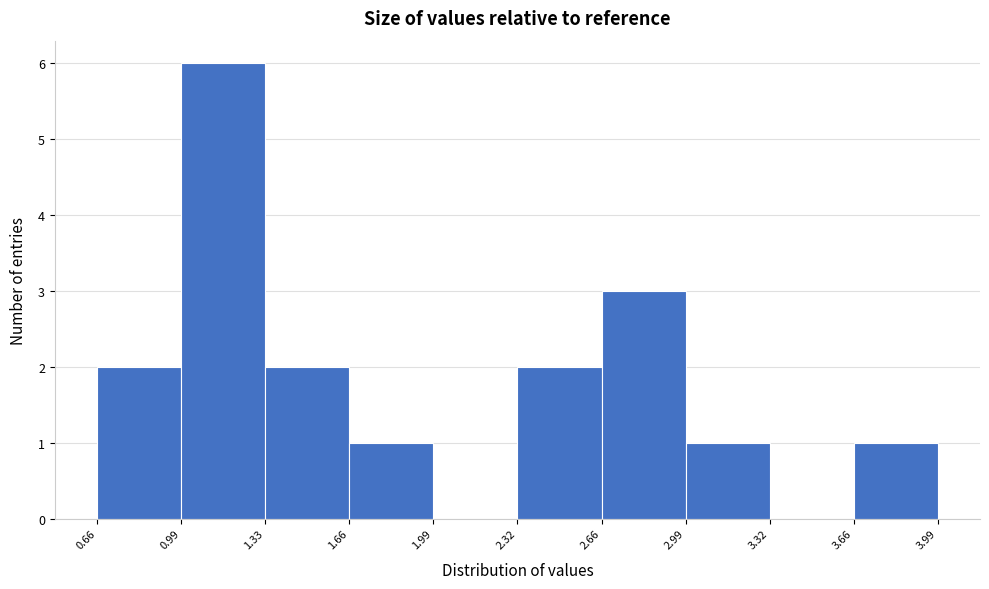

Reading left to right, list every bar in this chart as the range it spans on the x-axis followed by its height. The values are not printed on the chart, so give them approximately, as read against the axis.

0.66 to 0.99: 2
0.99 to 1.33: 6
1.33 to 1.66: 2
1.66 to 1.99: 1
1.99 to 2.32: 0
2.32 to 2.66: 2
2.66 to 2.99: 3
2.99 to 3.32: 1
3.32 to 3.66: 0
3.66 to 3.99: 1